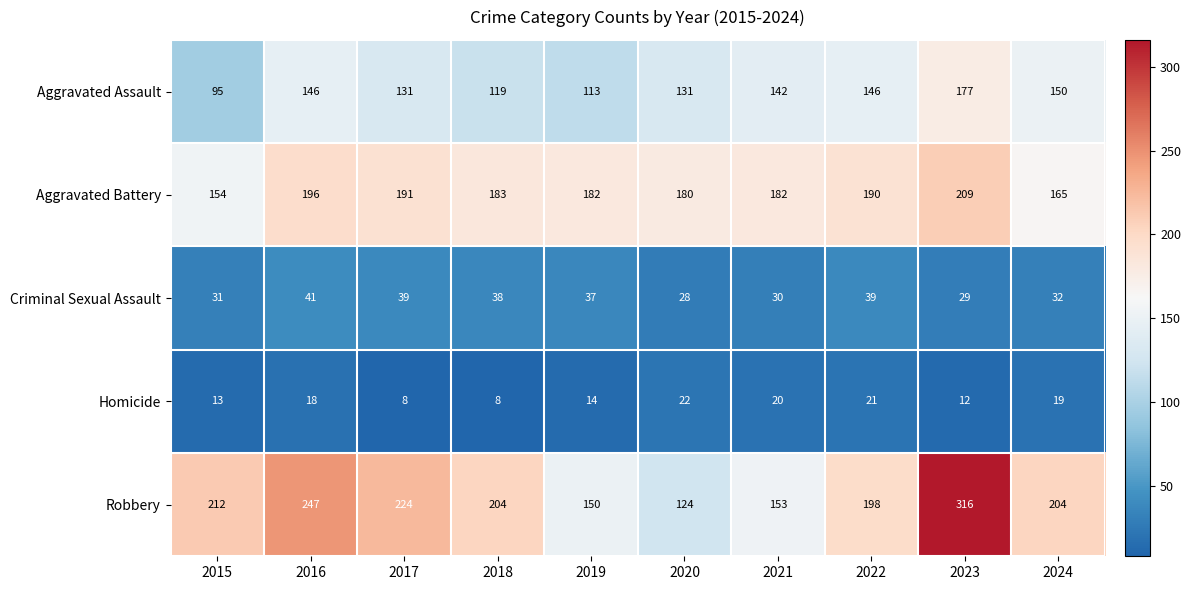

At which label does Robbery first exceed 204?

2015